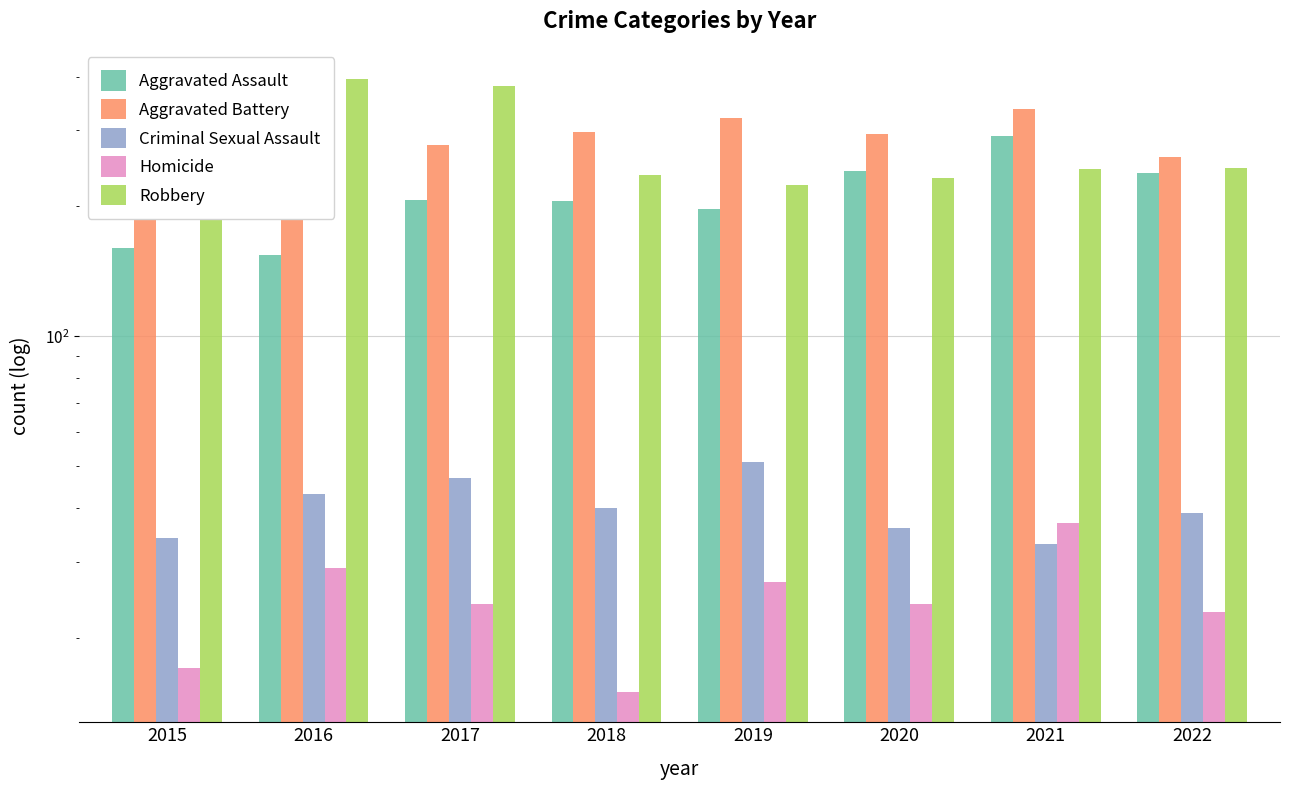

List the labels in order of Aggravated Battery value, smallest first.

2015, 2022, 2017, 2016, 2020, 2018, 2019, 2021